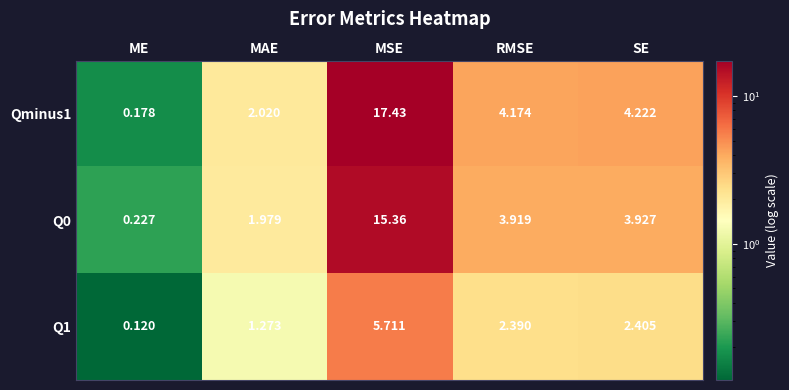

At which category is the sum across all series the highest?

MSE